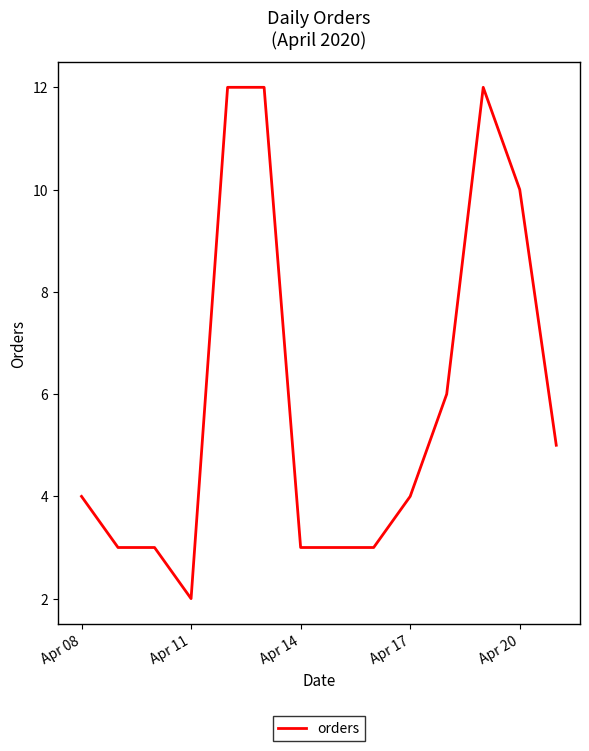

What is the maximum value shown in the chart?

12